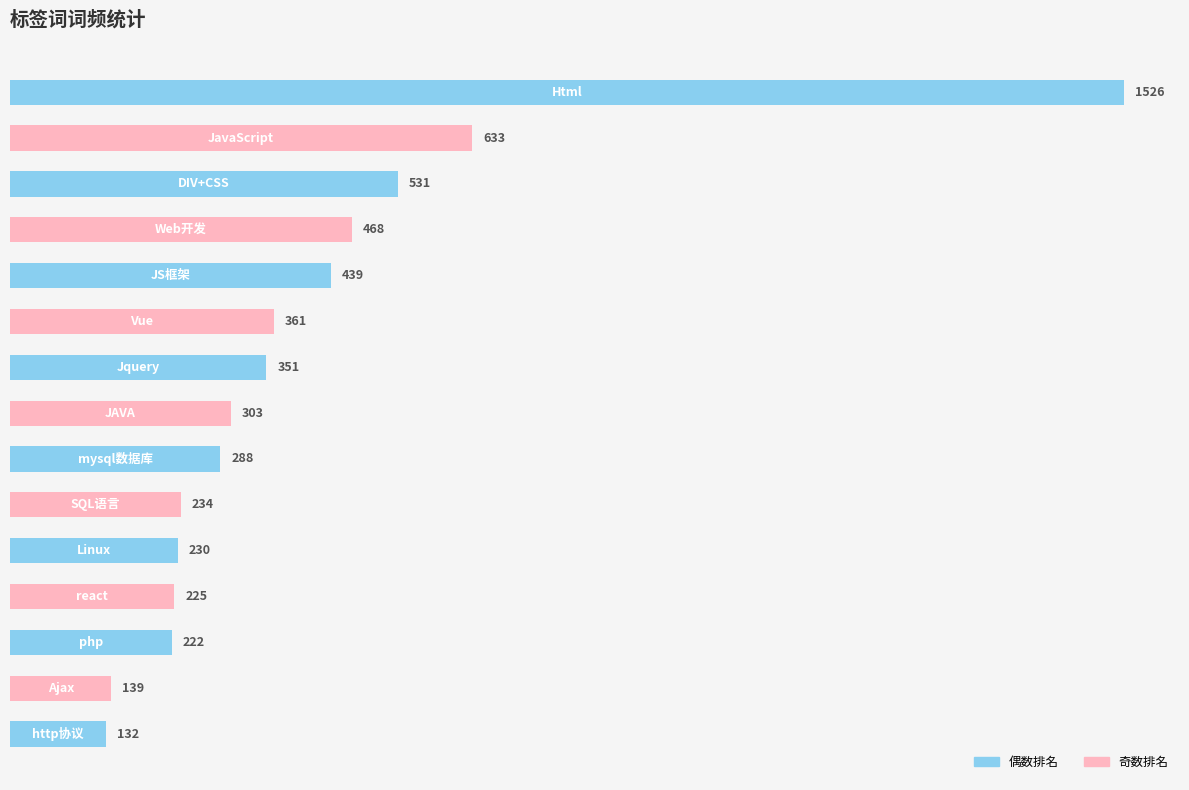

What is the sum of all values?

6082